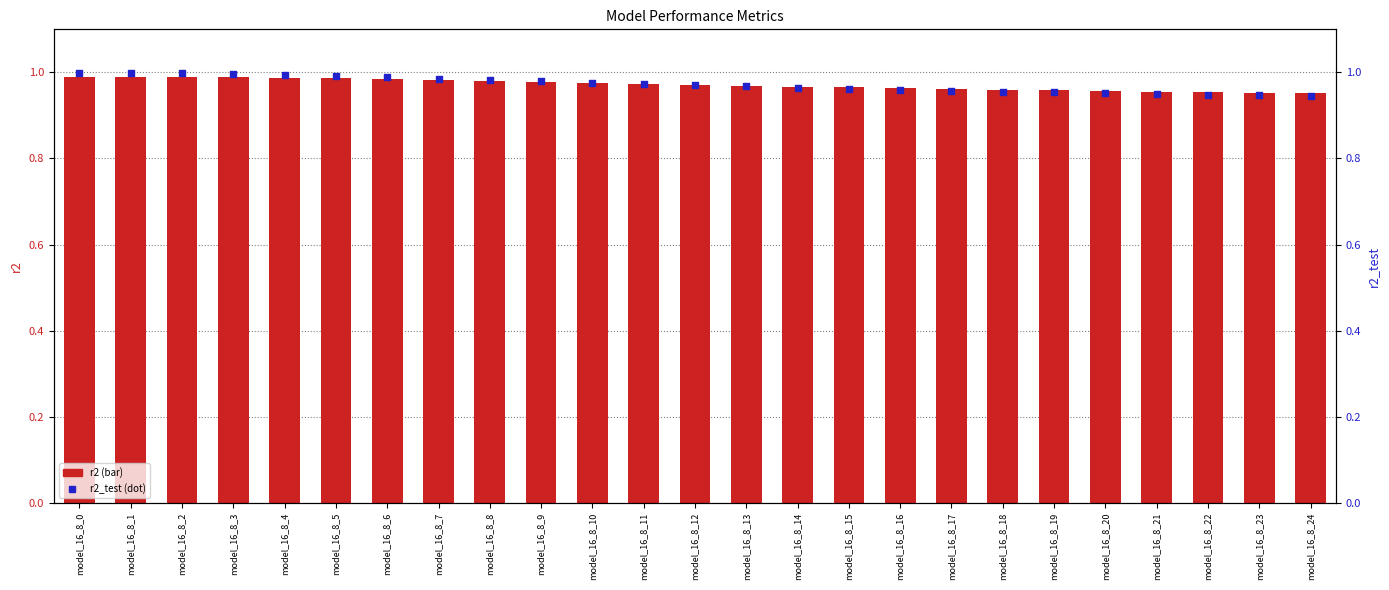

Which series contains the lowest Y value?

r2_test